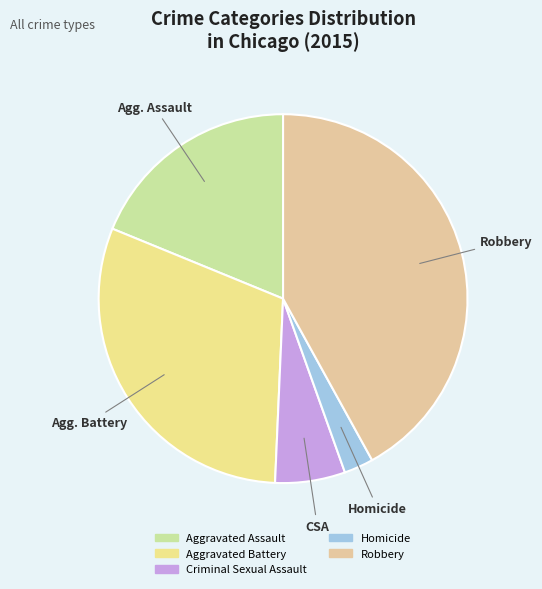

Which category has the biggest portion of the pie?

Robbery